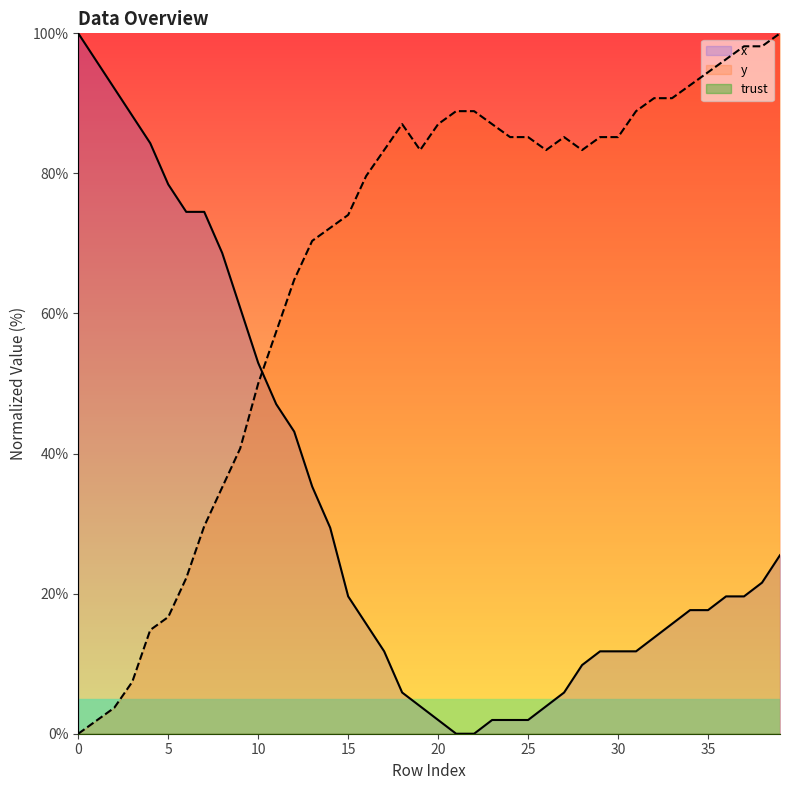

Reading left to right, list all the values displayed in this chart.

x: 0=100.0	1=96.1	2=92.2	3=88.2	4=84.3	5=78.4	6=74.5	7=74.5	8=68.6	9=60.8	10=52.9	11=47.1	12=43.1	13=35.3	14=29.4	15=19.6	16=15.7	17=11.8	18=5.9	19=3.9	20=2.0	21=0.0	22=0.0	23=2.0	24=2.0	25=2.0	26=3.9	27=5.9	28=9.8	29=11.8	30=11.8	31=11.8	32=13.7	33=15.7	34=17.6	35=17.6	36=19.6	37=19.6	38=21.6	39=25.5
y: 0=0.0	1=1.9	2=3.7	3=7.4	4=14.8	5=16.7	6=22.2	7=29.6	8=35.2	9=40.7	10=50.0	11=57.4	12=64.8	13=70.4	14=72.2	15=74.1	16=79.6	17=83.3	18=87.0	19=83.3	20=87.0	21=88.9	22=88.9	23=87.0	24=85.2	25=85.2	26=83.3	27=85.2	28=83.3	29=85.2	30=85.2	31=88.9	32=90.7	33=90.7	34=92.6	35=94.4	36=96.3	37=98.1	38=98.1	39=100.0